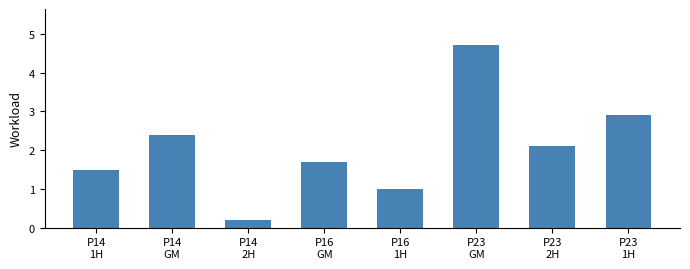

The chart shows a value of 3.5 at P23
2H. True or false?

False